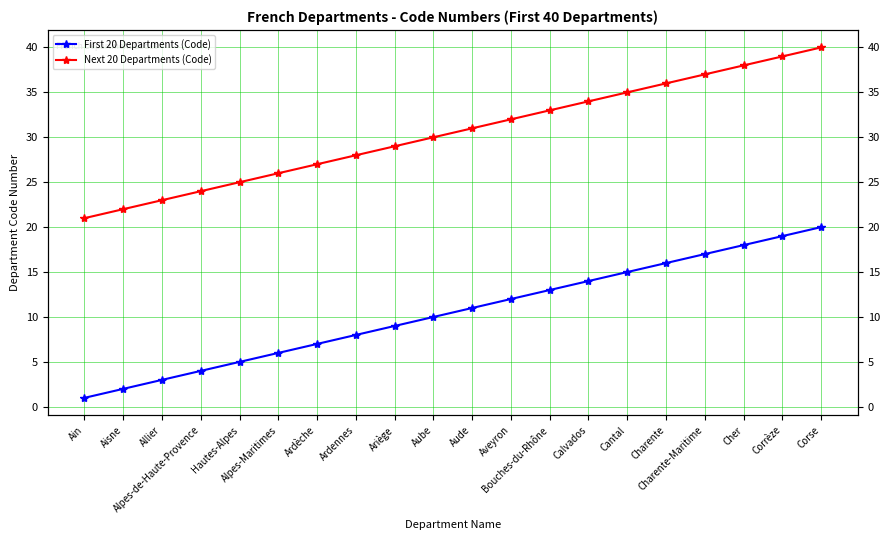

Which series has the largest total across all categories?

Next 20 Departments (Code)